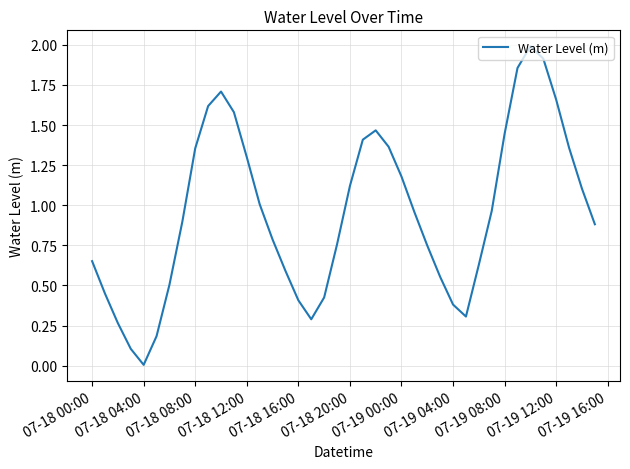

What is the difference between the maximum and minimum values?

2.0